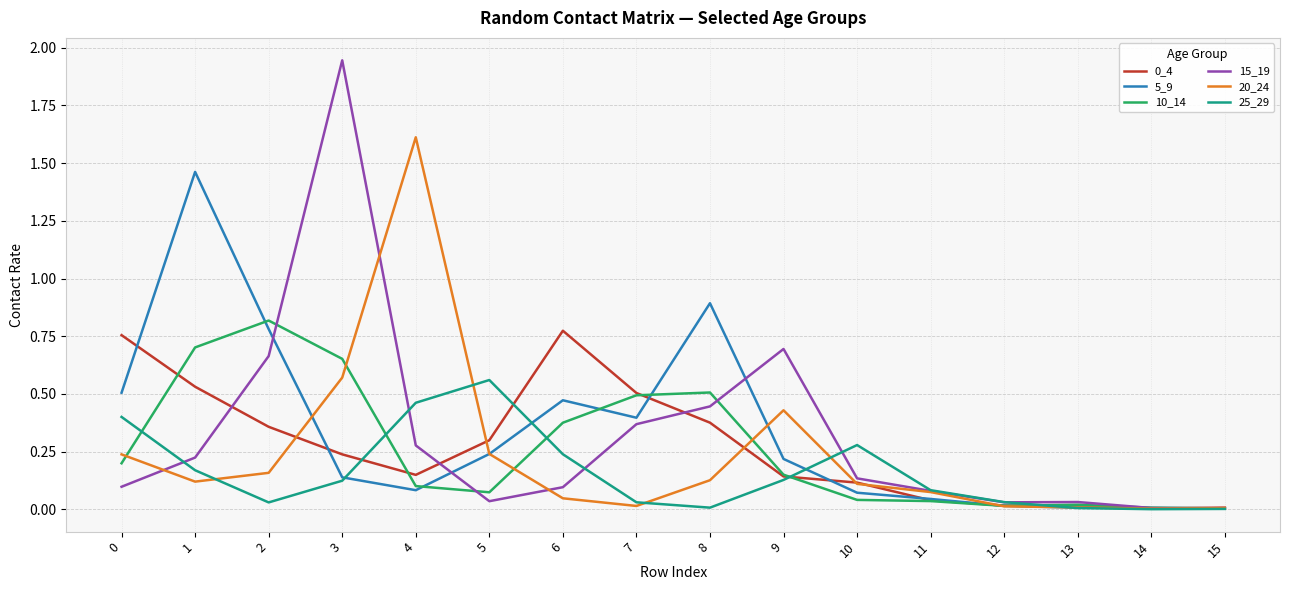

Is it true that 10_14 equals 0.0 at 13?

True